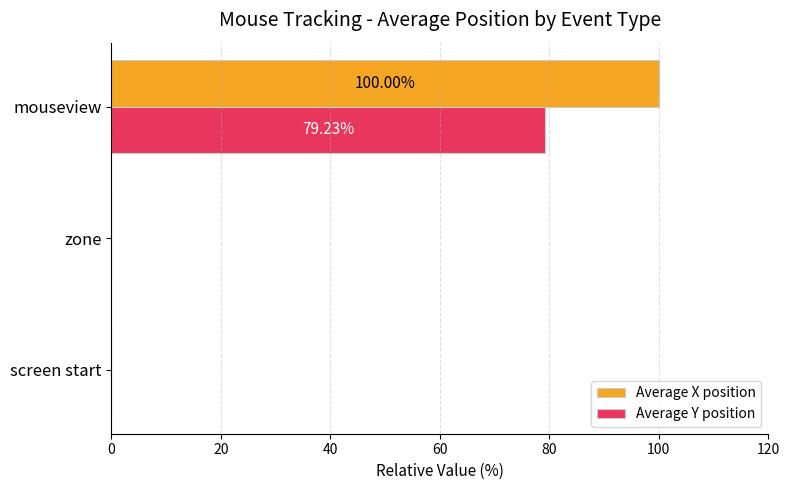

Between zone and mouseview, which series saw the biggest shift?

Average X position